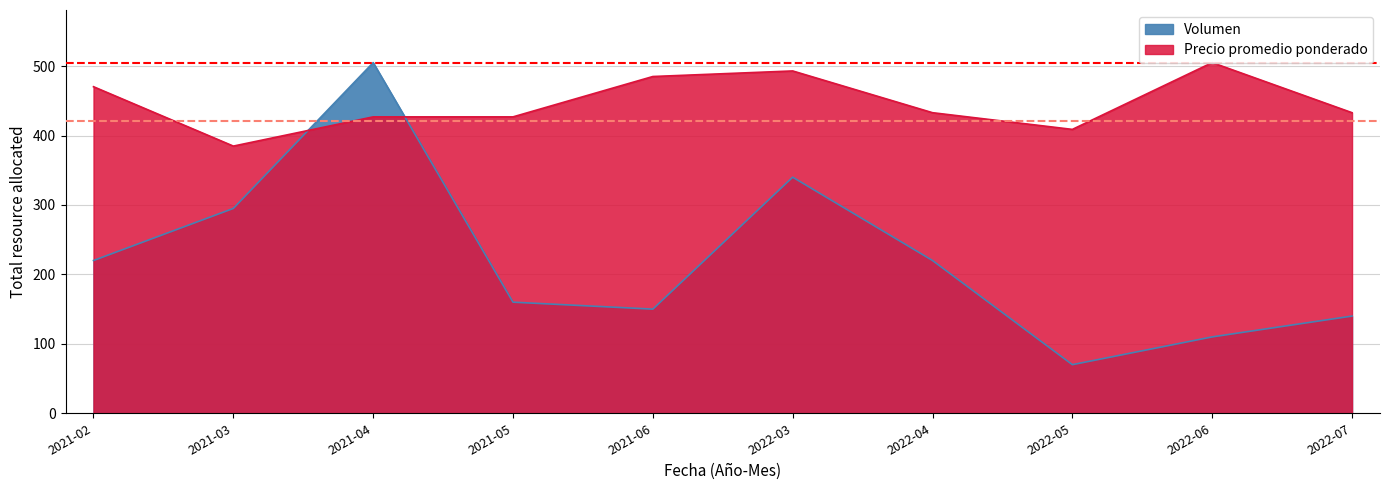

What is the difference between the Volumen values at 2022-06 and 2022-07?

30.0